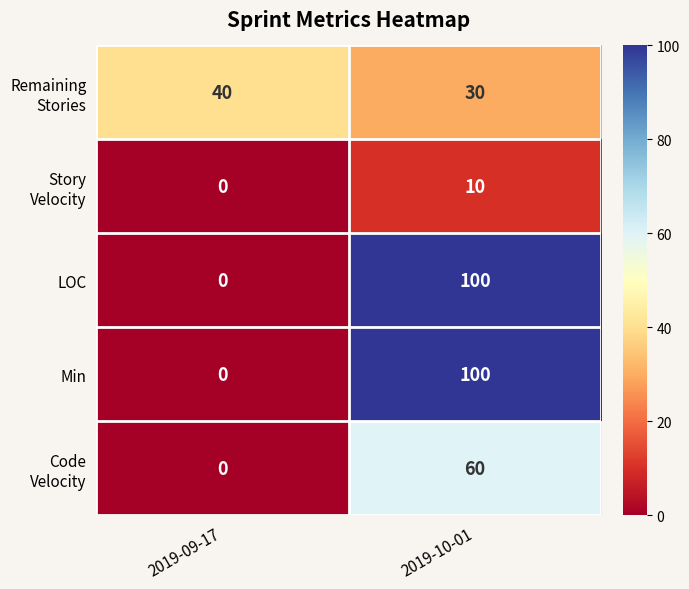

The Min series shows -47 at 2019-09-17. True or false?

False